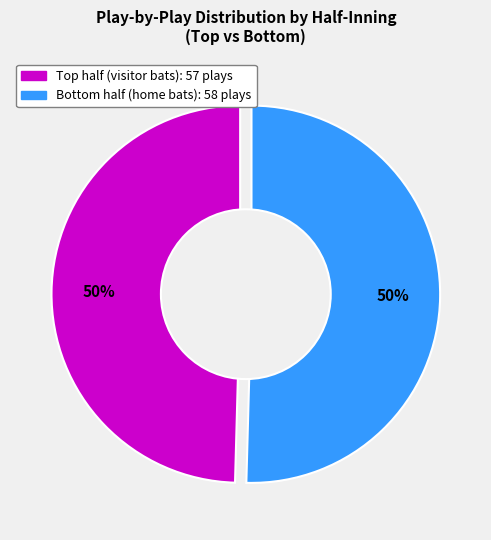

Count the number of slices in the pie.

9